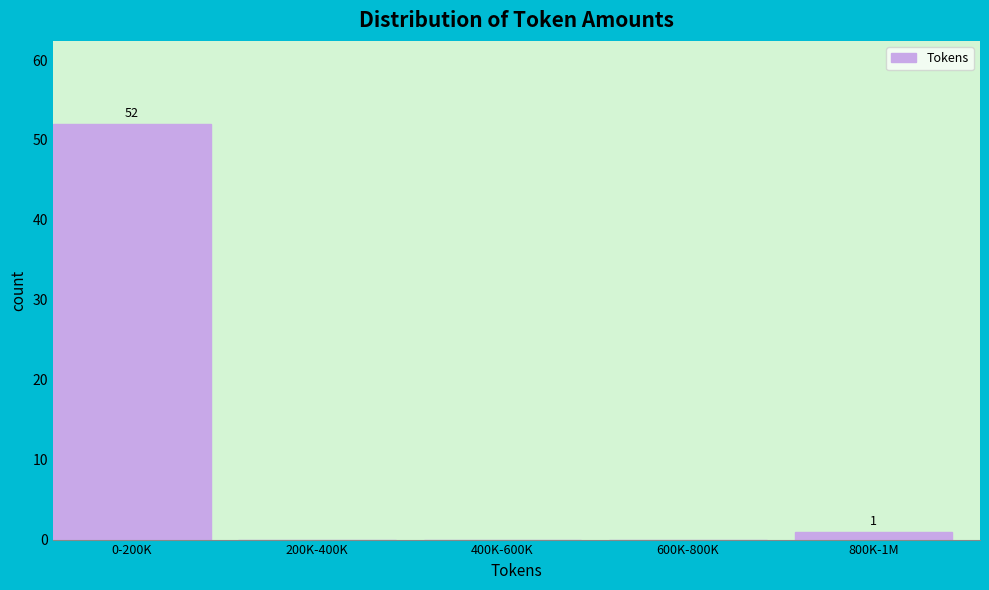

Reading left to right, list all the values displayed in this chart.

0-200K=52	200K-400K=0	400K-600K=0	600K-800K=0	800K-1M=1